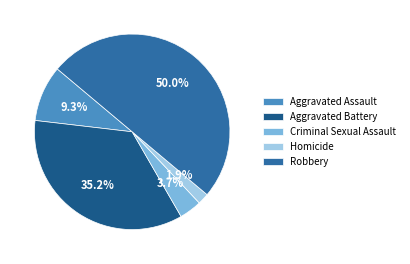

How many segments does this pie chart have?

5